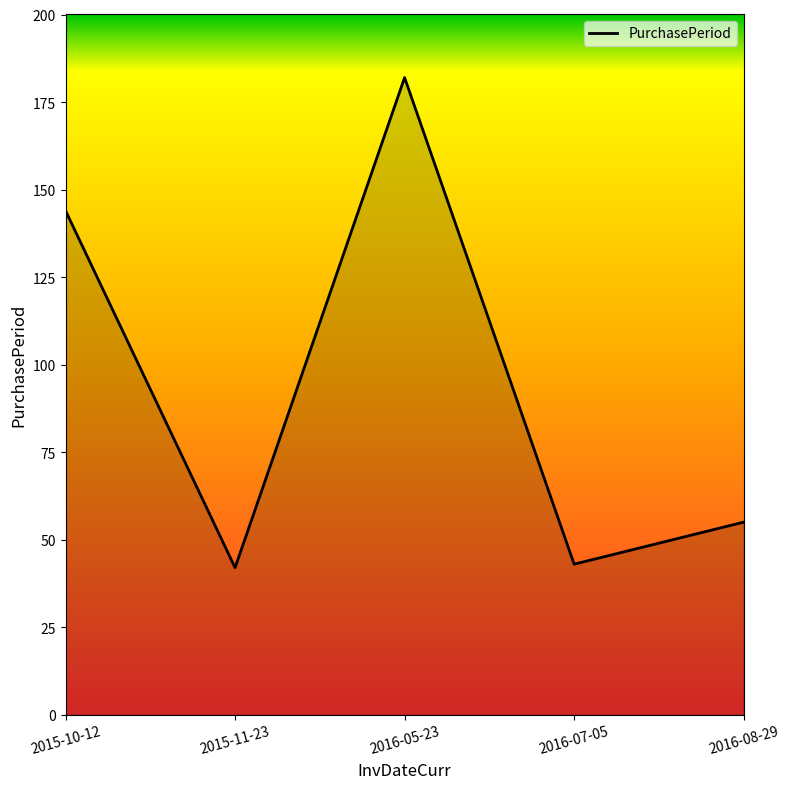

Reading left to right, extract all data points from this chart.

144	42	182	43	55